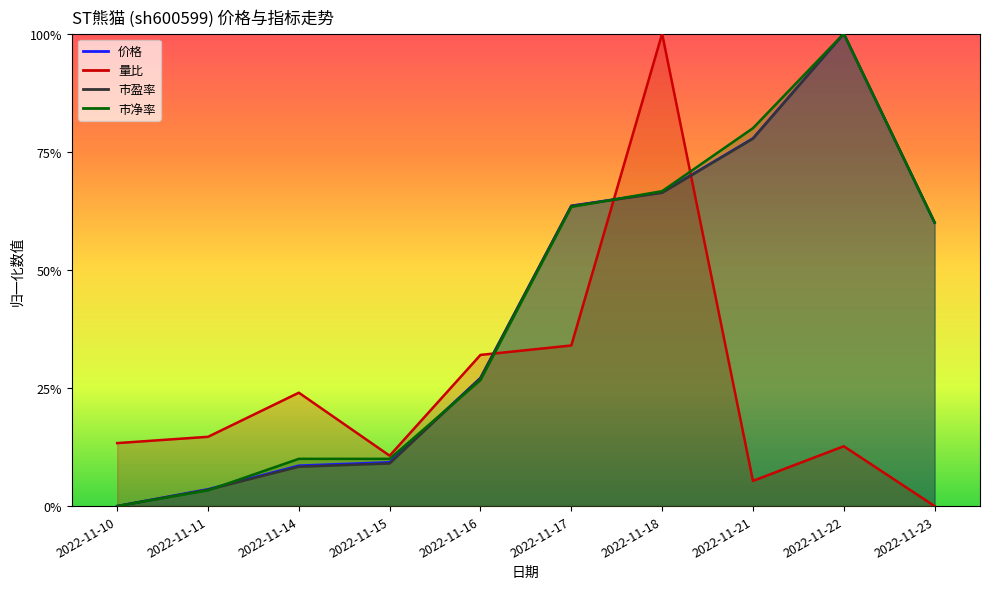

At which label does 量比 reach its peak?

2022-11-18